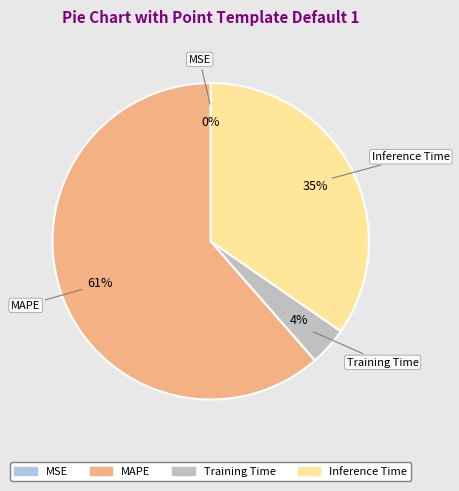

Is there a majority slice in this chart?

Yes